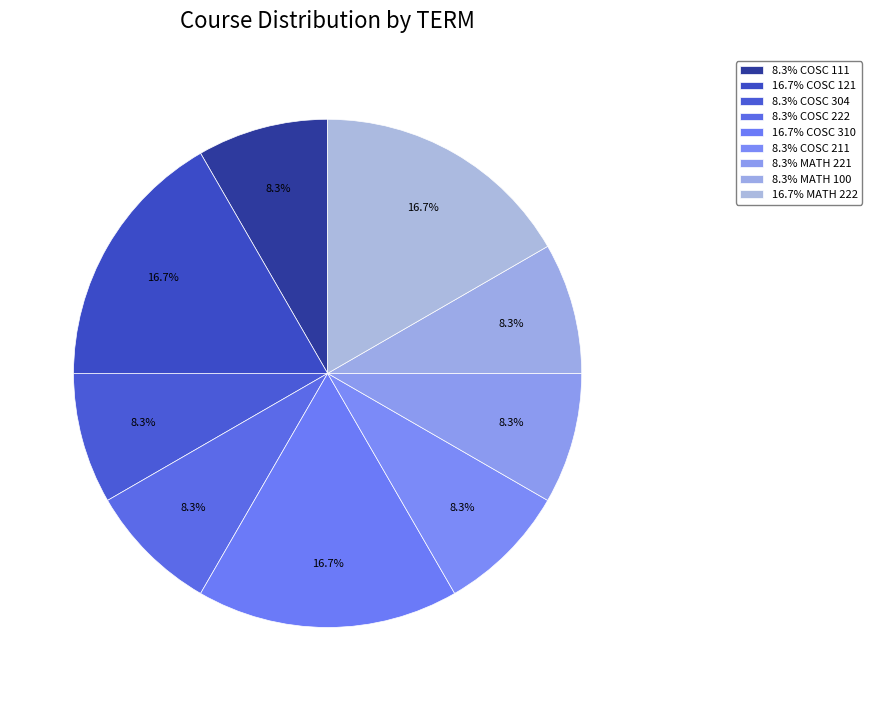

Count the number of slices in the pie.

9